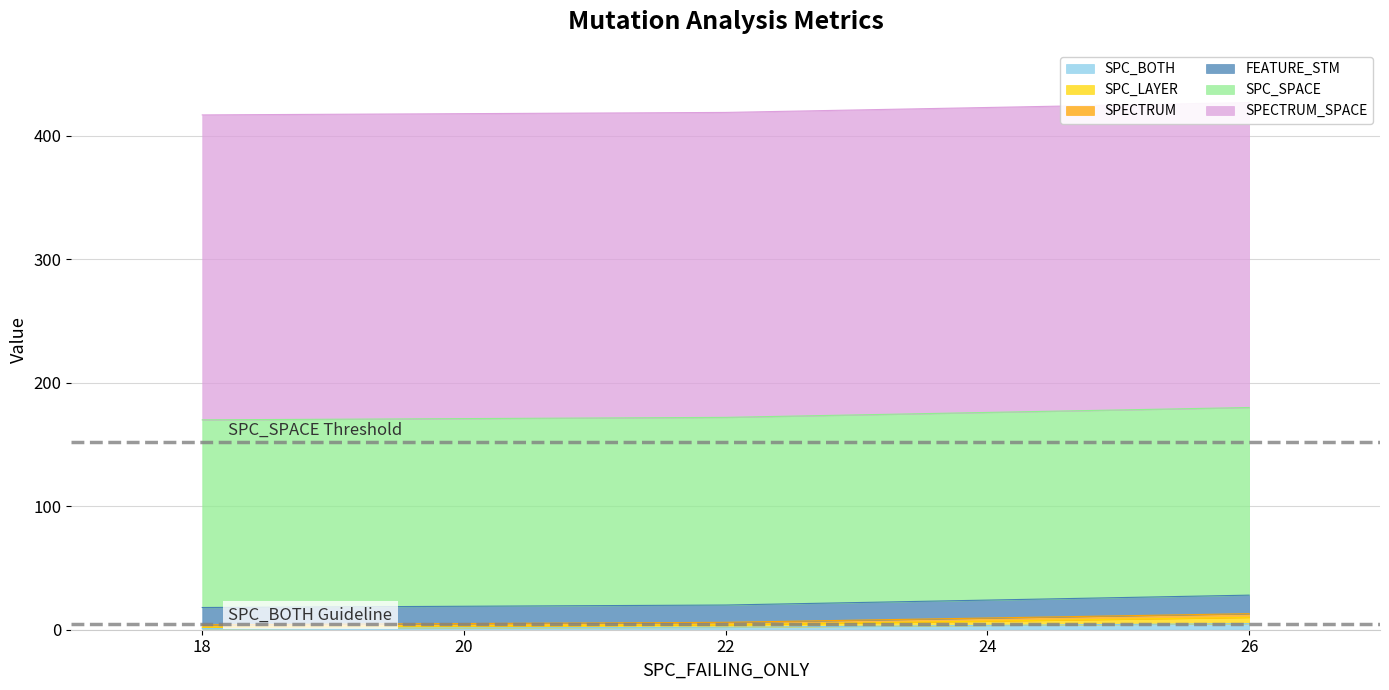

Is it true that SPC_BOTH equals 1 at 18?

True